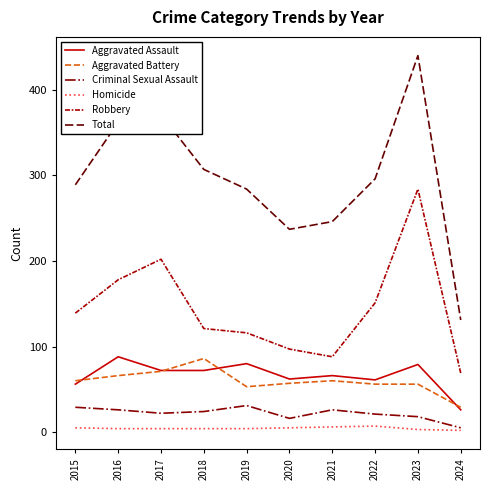

In Robbery, how many points are lower than both neighbors (excluding endpoints)?

1